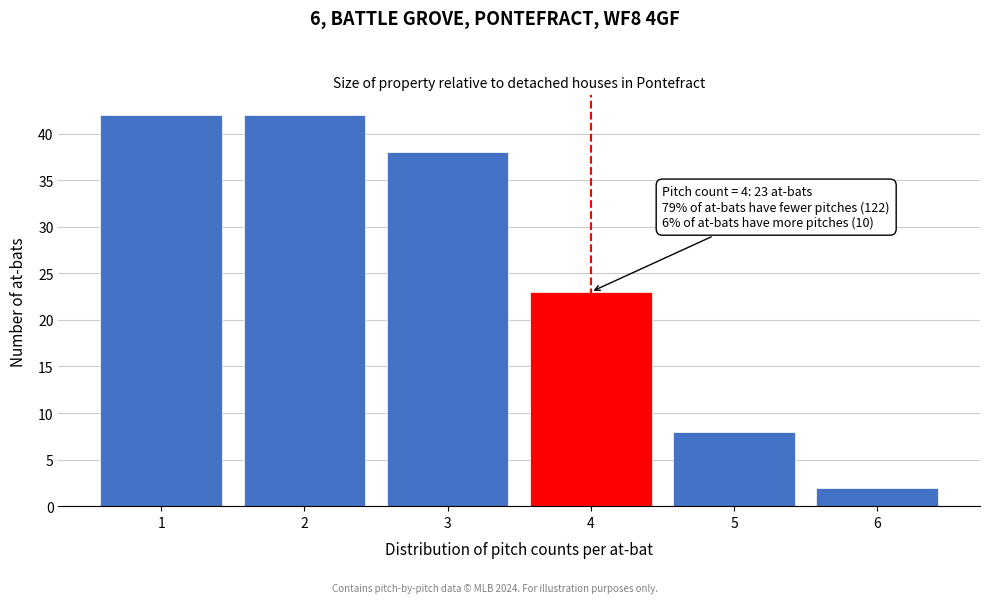

Reading left to right, extract all data points from this chart.

42	42	38	23	8	2